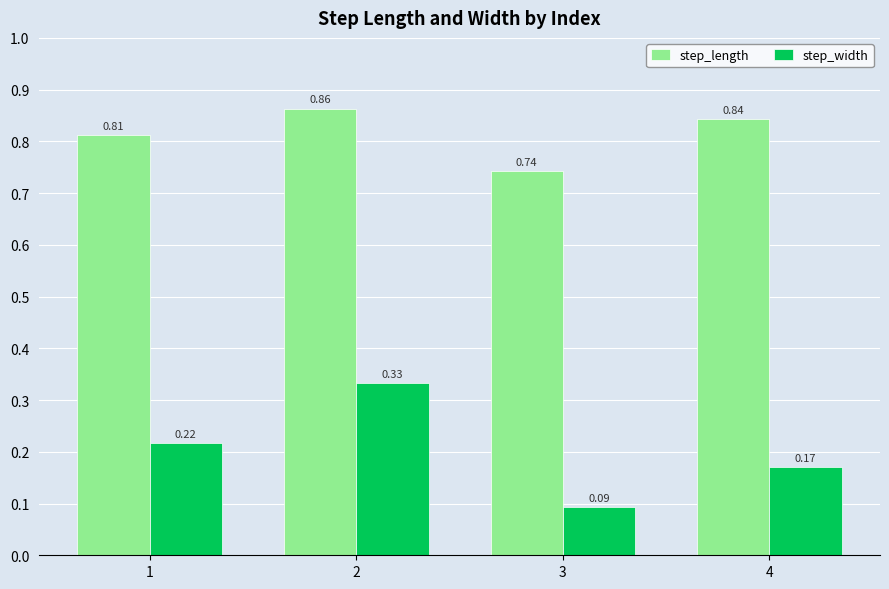

At which category does the chart reach its minimum across all series?

3